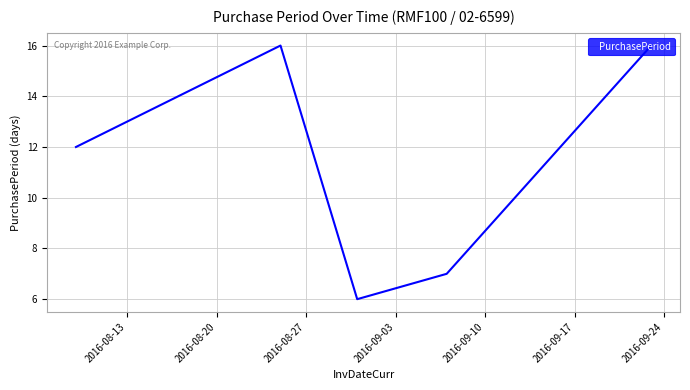

What is the maximum value shown in the chart?

16